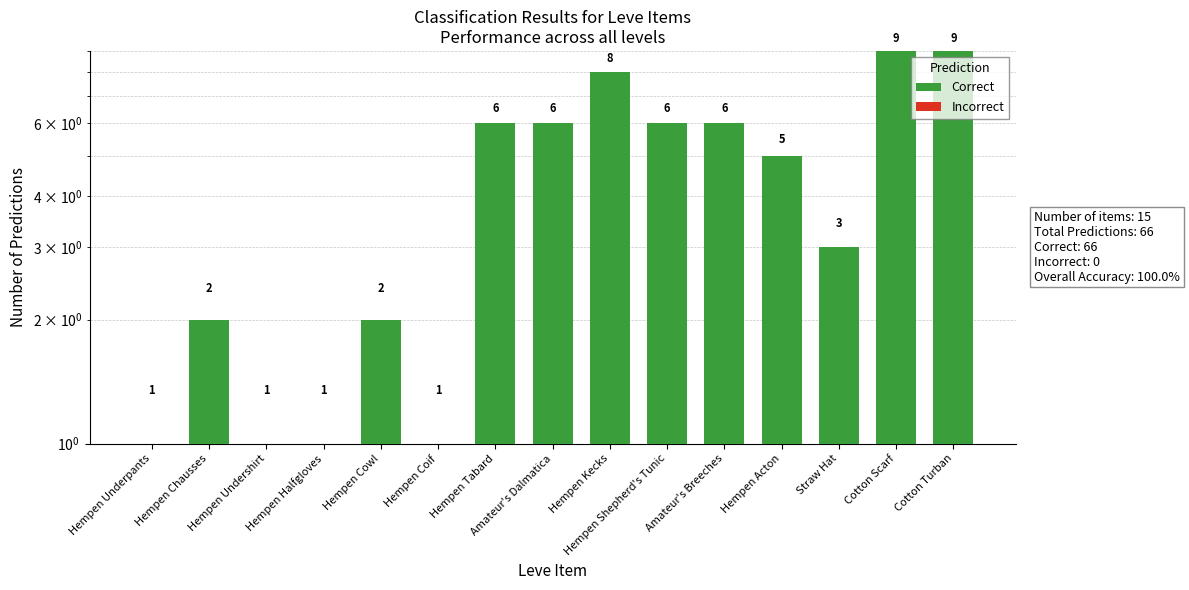

Is the value of Incorrect at Hempen Tabard greater than the value of Correct at Cotton Turban?

No